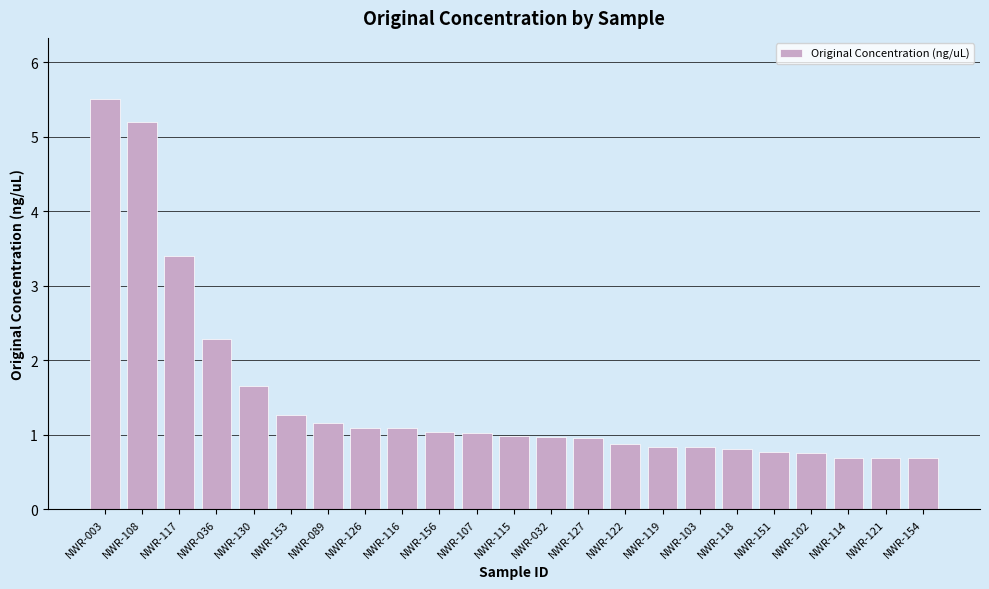

Which label corresponds to the largest value in the chart?

NWR-003